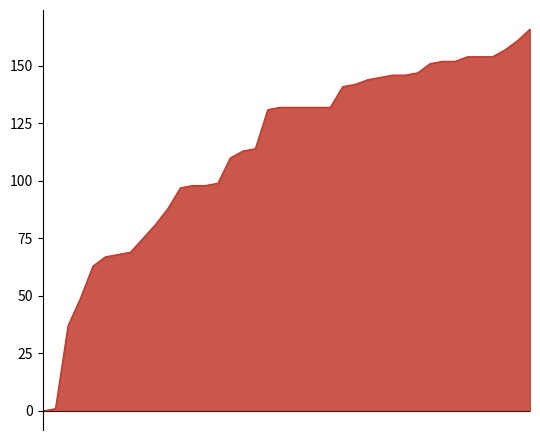

True or false: FR has a value of 1 at 2020-06-12.

False